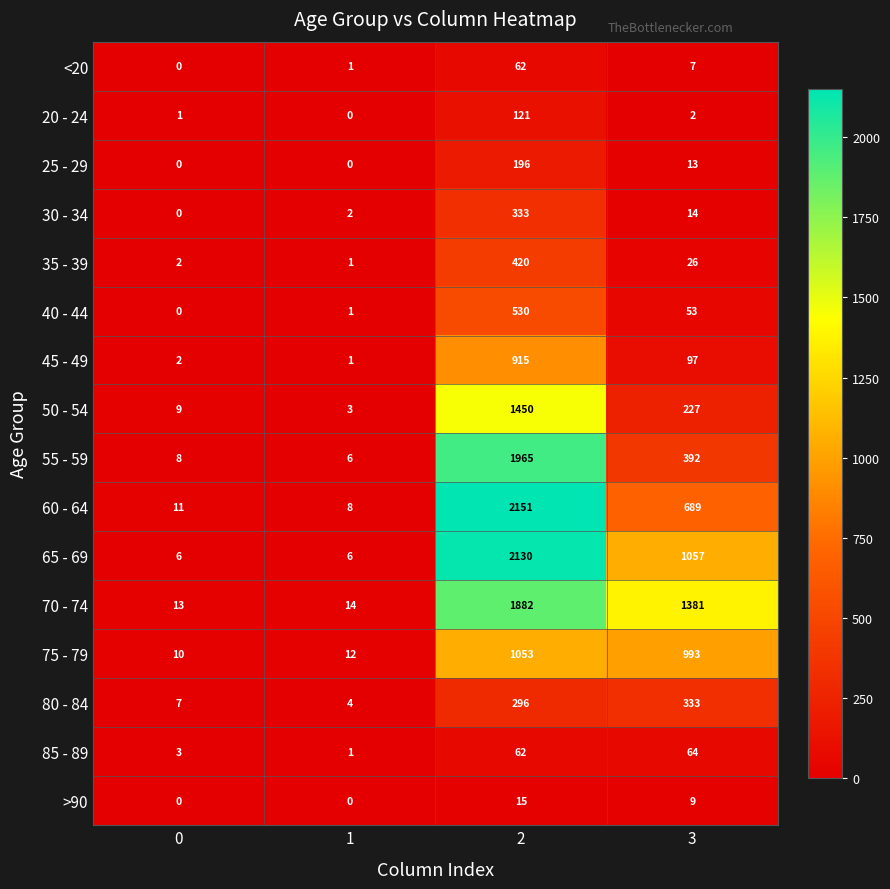

At which label is 35 - 39 closest to 210?

3